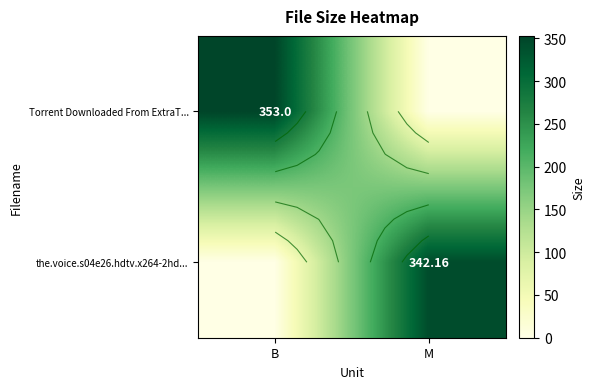

What is the difference between the maximum and minimum values in the Torrent Downloaded From ExtraT... series?

353.0